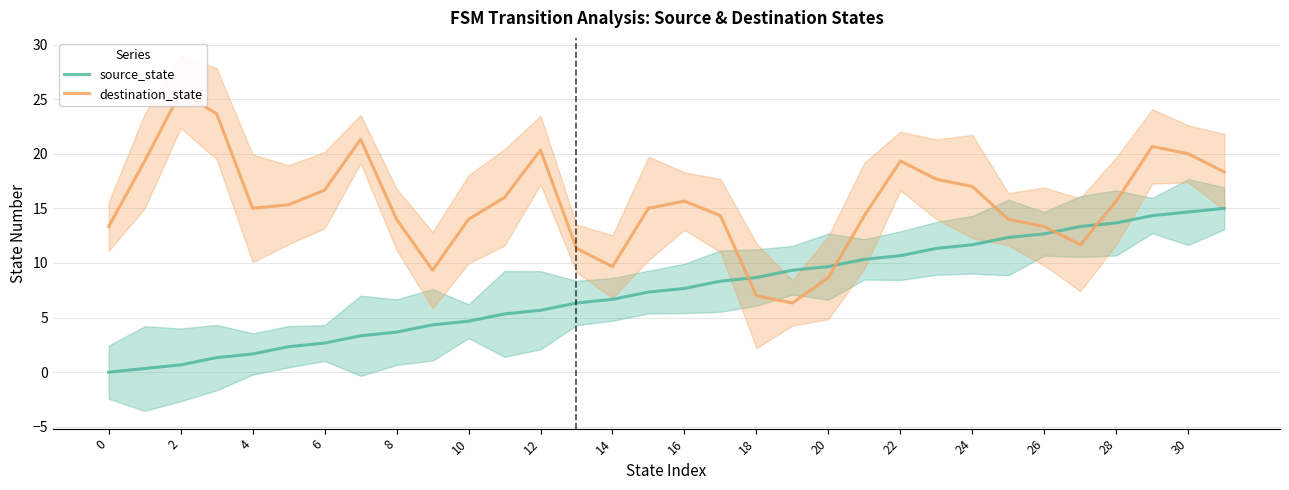

True or false: source_state has more than 0 points higher than both neighbors.

False